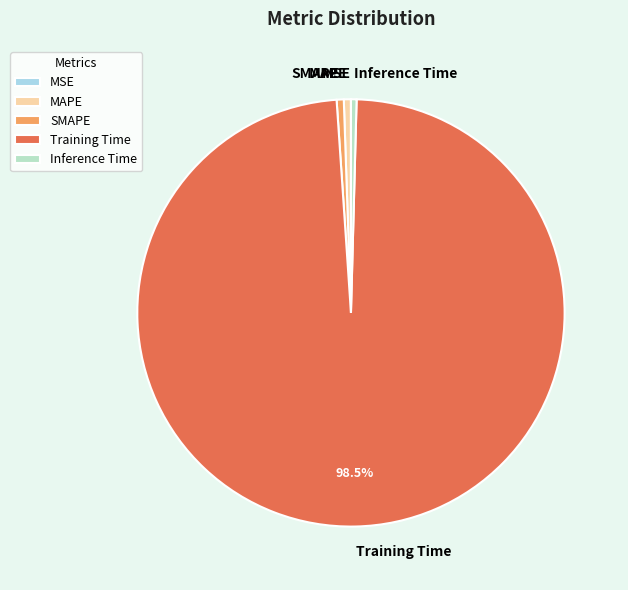

Which category has the biggest portion of the pie?

Training Time